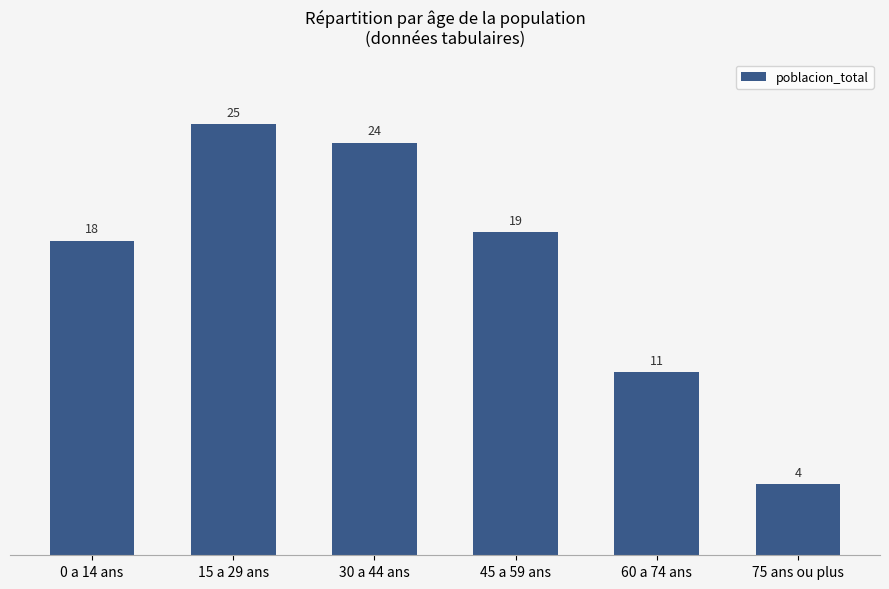

How many bars are there in total?

6